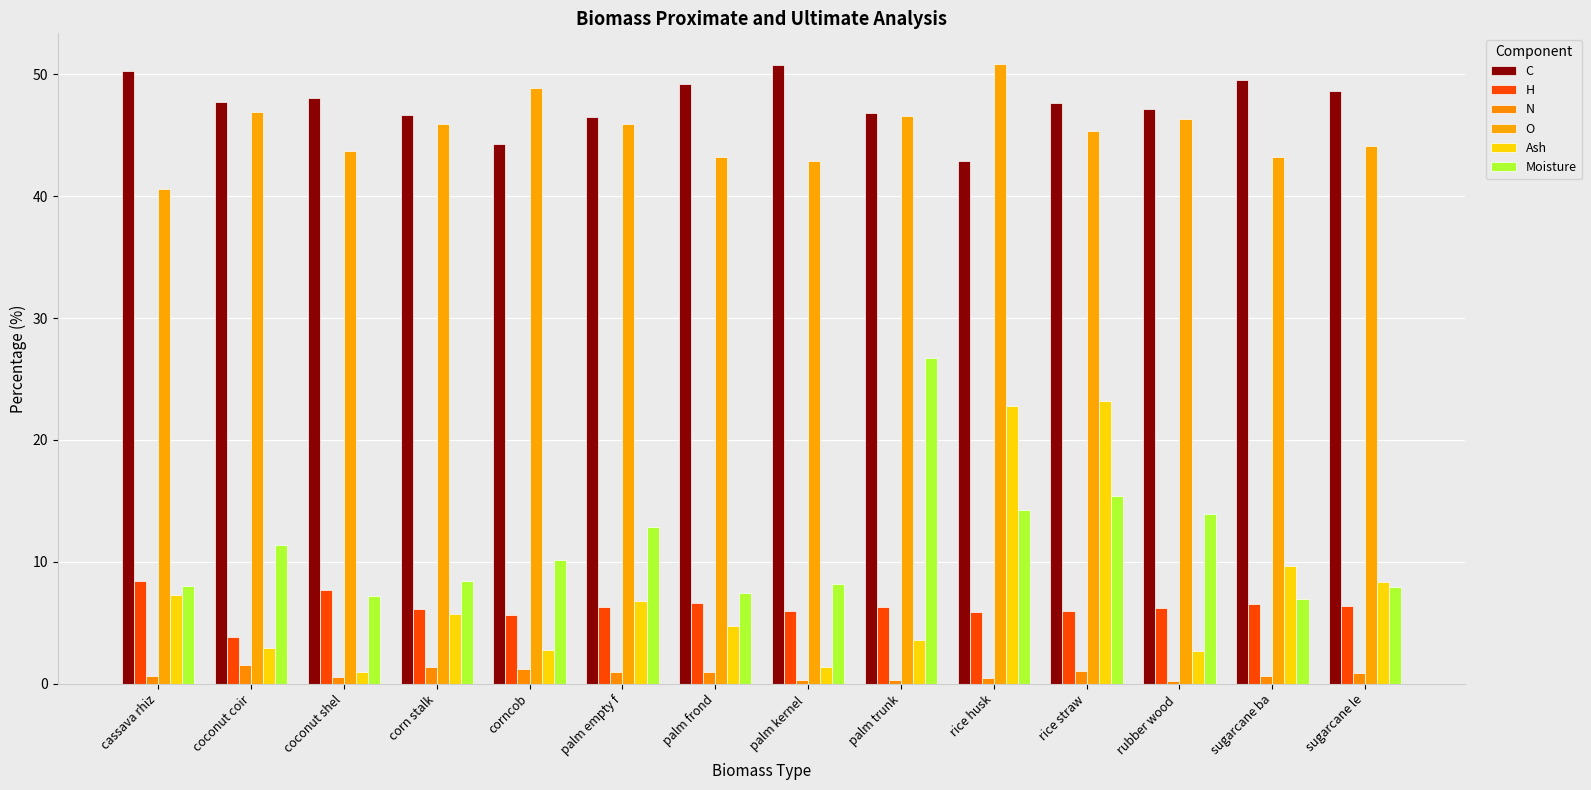

Are the bars horizontal?

No